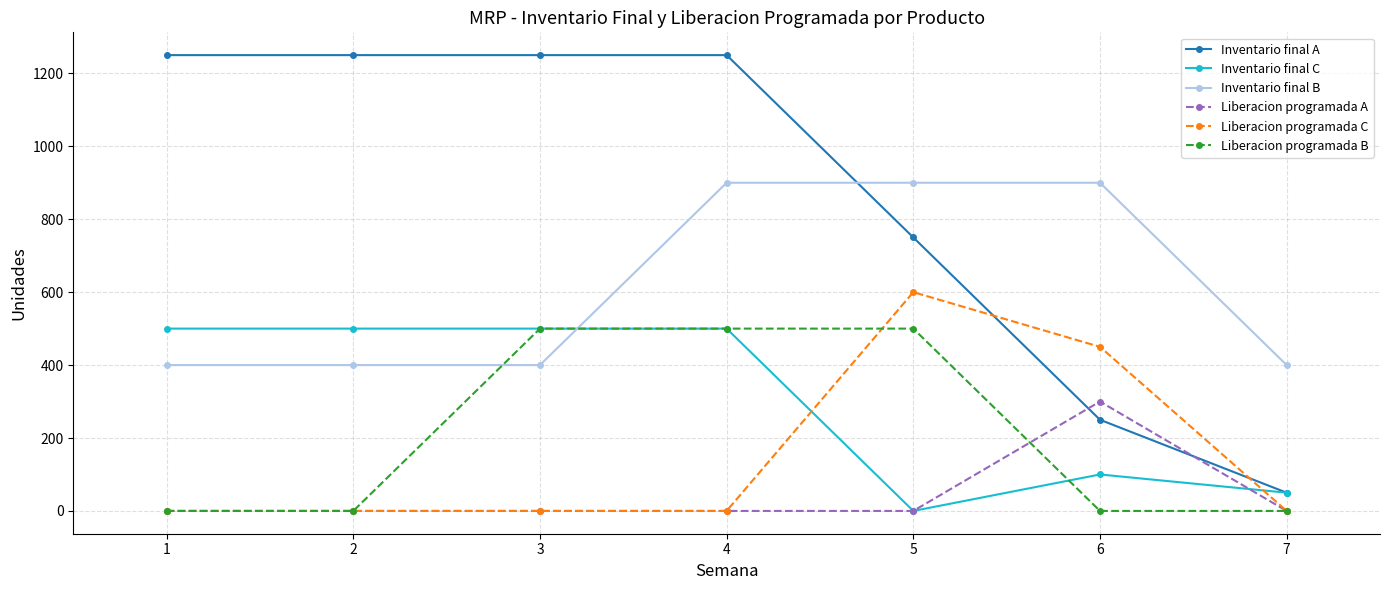

At how many categories does at least one series exceed 953?

4